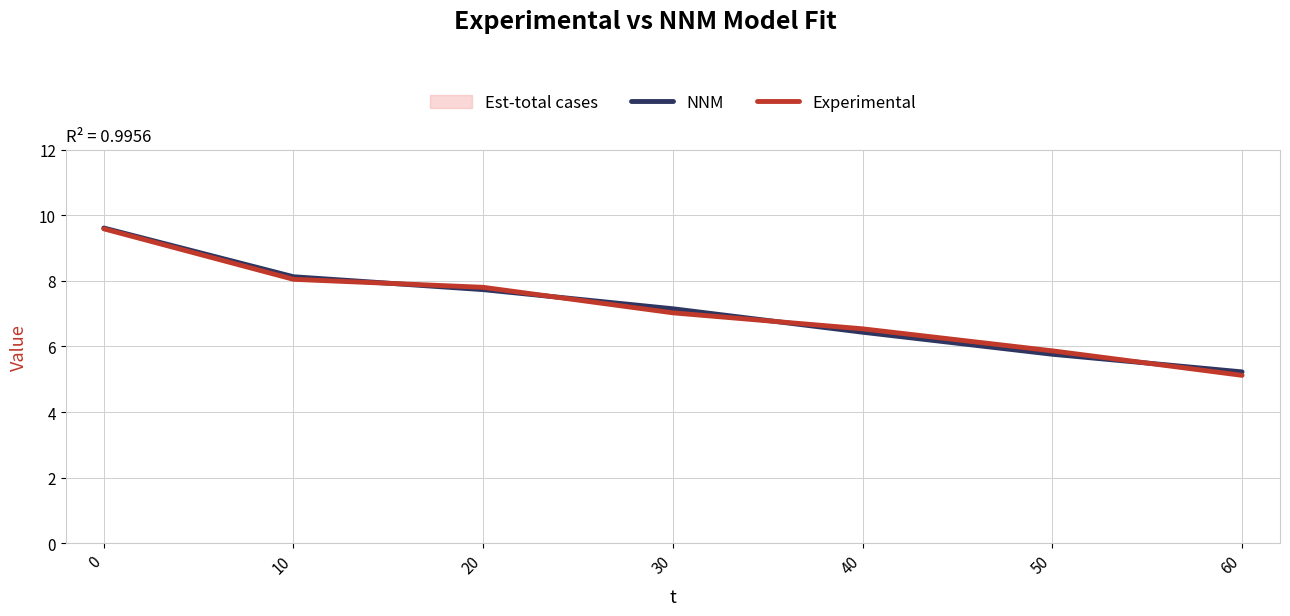

Between which two adjacent categories do NNM and Experimental first intersect?

10 and 20